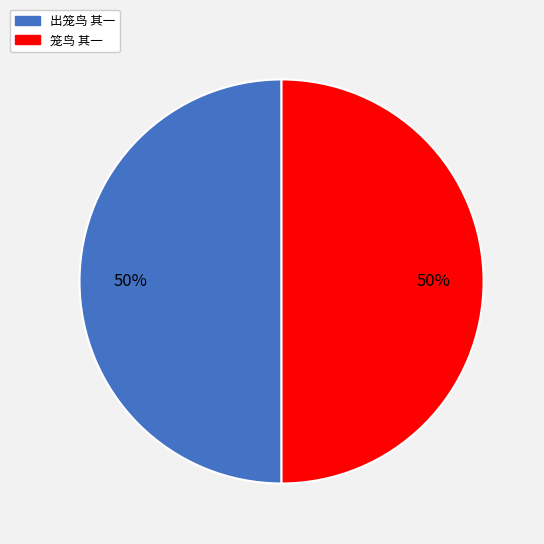

Approximately how many times larger is the value at 出笼鸟 其一 compared to 笼鸟 其一?

1.0